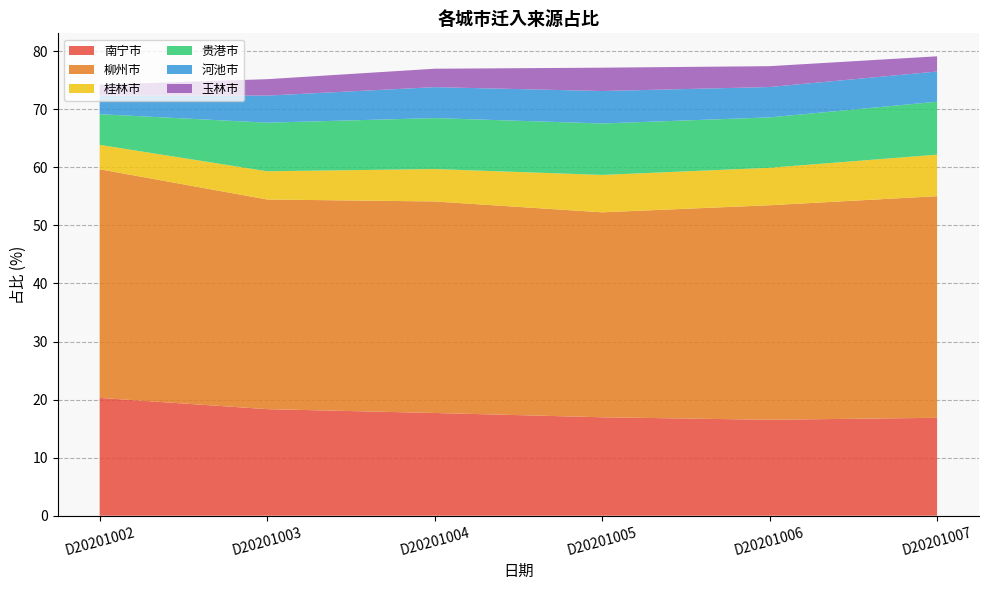

Reading right to left, transcribe all the data shown in this chart.

南宁市: D20201007=16.9	D20201006=16.5	D20201005=16.9	D20201004=17.7	D20201003=18.4	D20201002=20.3
柳州市: D20201007=38.2	D20201006=37.0	D20201005=35.3	D20201004=36.4	D20201003=36.1	D20201002=39.4
桂林市: D20201007=7.2	D20201006=6.5	D20201005=6.4	D20201004=5.6	D20201003=4.9	D20201002=4.2
贵港市: D20201007=9.1	D20201006=8.7	D20201005=8.9	D20201004=8.8	D20201003=8.4	D20201002=5.3
河池市: D20201007=5.2	D20201006=5.2	D20201005=5.6	D20201004=5.3	D20201003=4.7	D20201002=3.2
玉林市: D20201007=2.6	D20201006=3.6	D20201005=4.0	D20201004=3.2	D20201003=2.8	D20201002=1.9